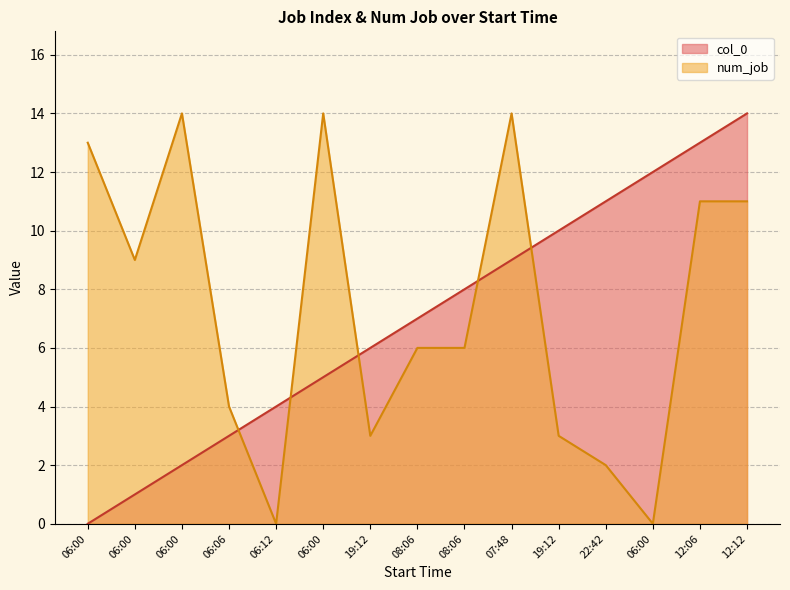

How many values in the num_job series are below 6?

6